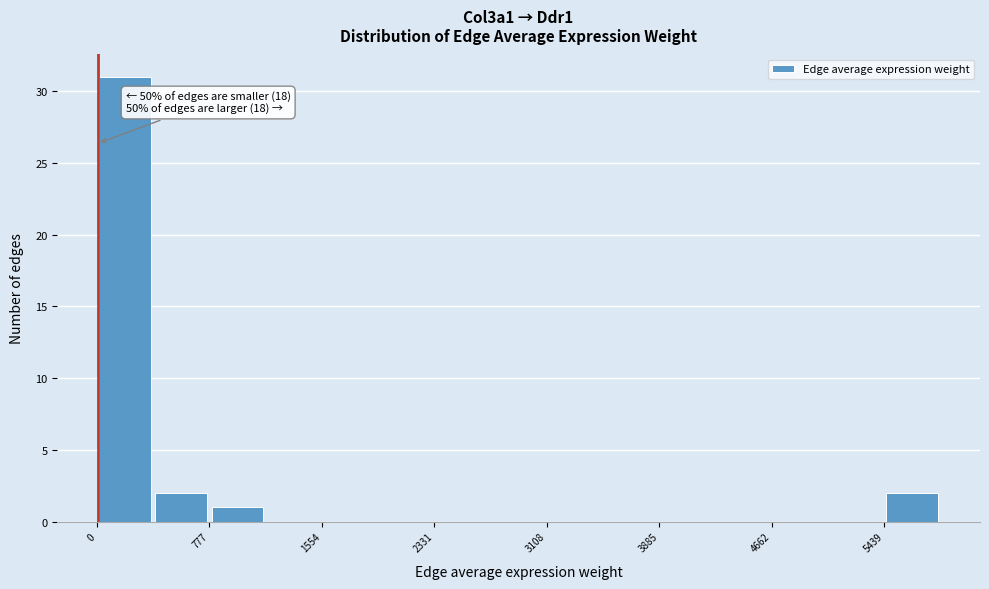

Read against the x-axis, roughly where is the centre of the tallest bar?

200